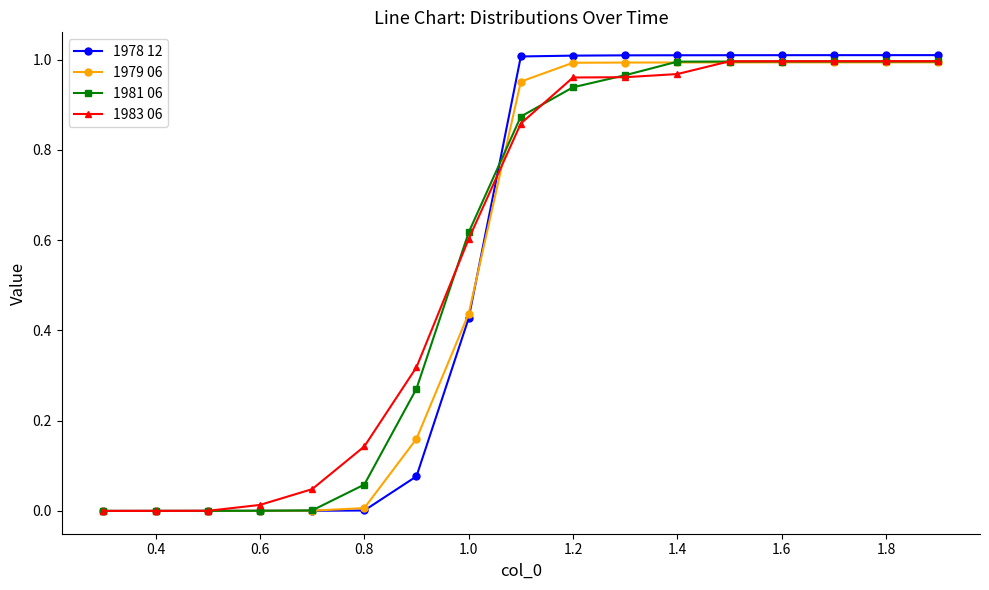

Which series has the largest range (max minus min)?

1978 12